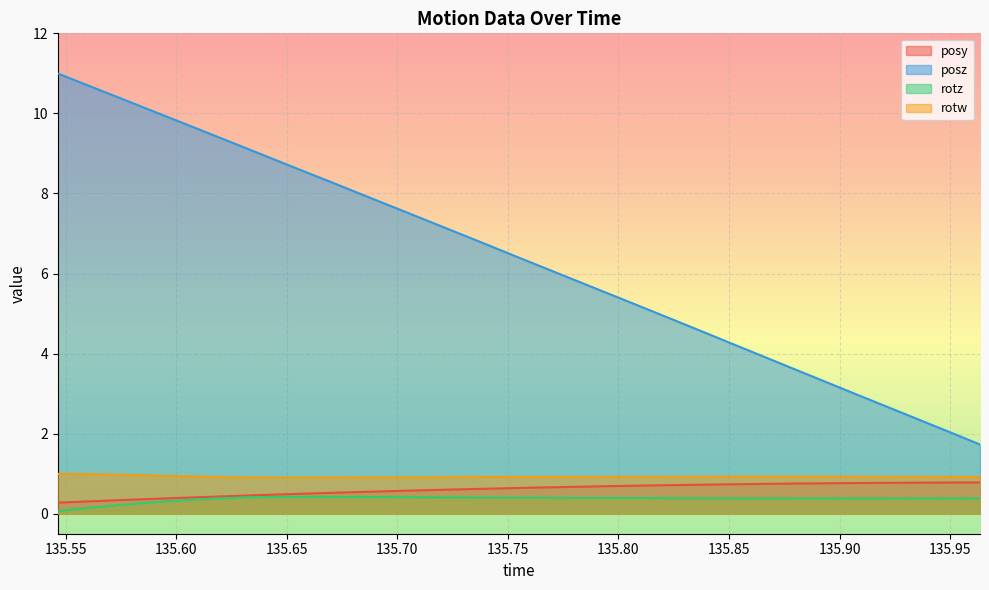

What is the sum of all posy values?

18.7